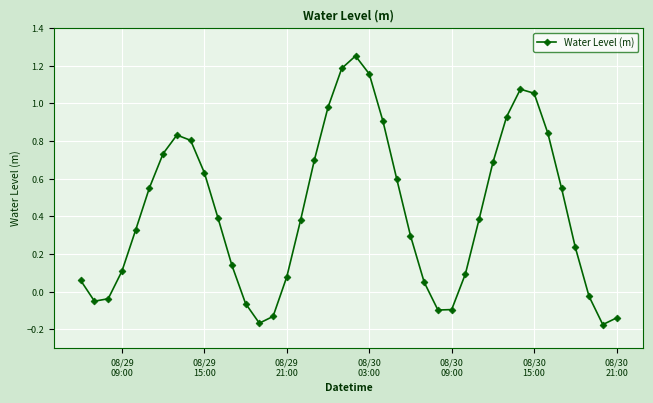

What is the difference between the second highest and minimum values?

1.4